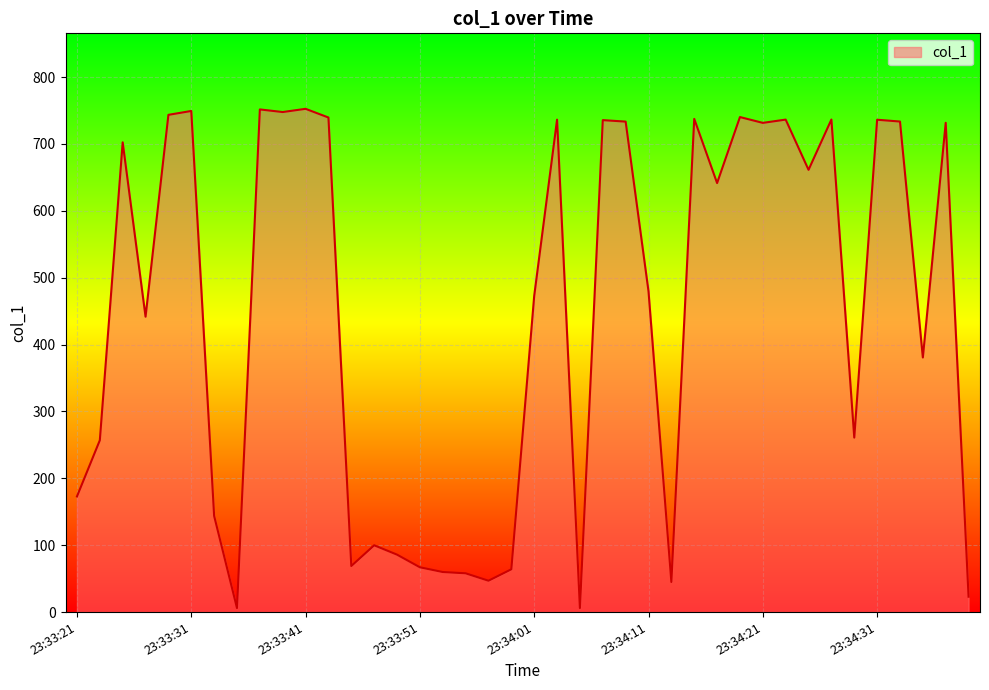

What is the difference between the maximum and minimum values?

746.5